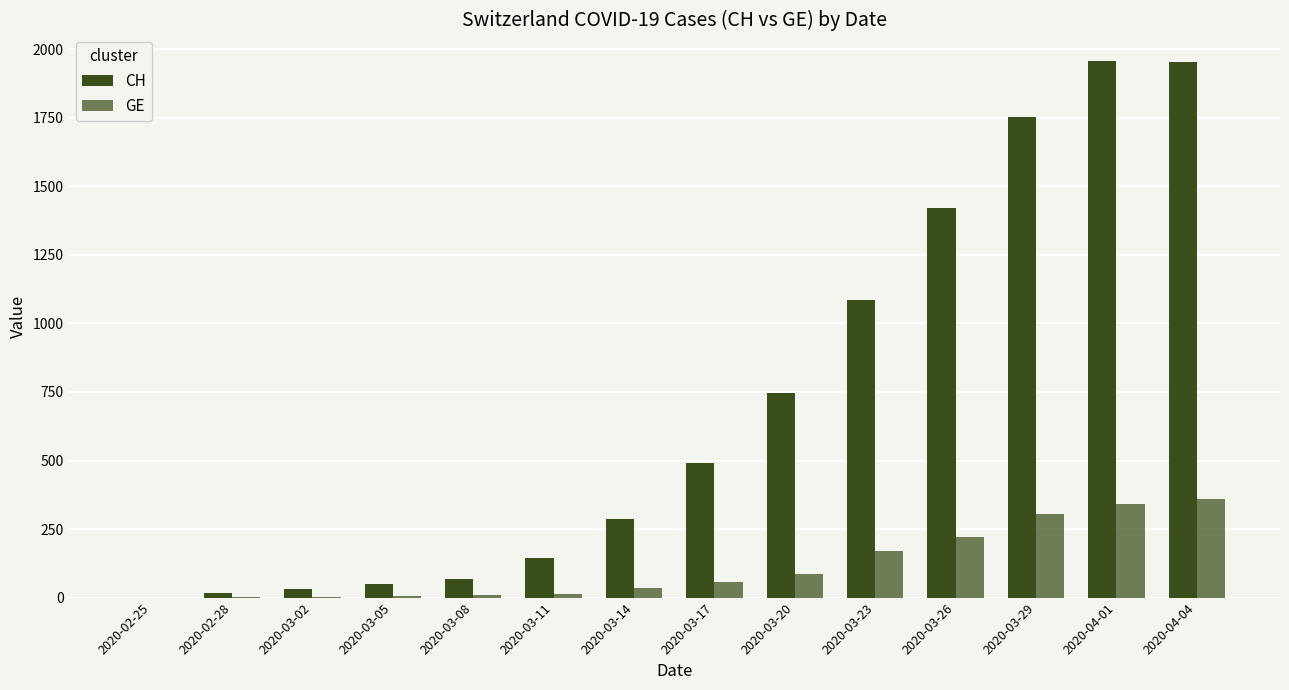

Are the bars grouped side by side (vs. stacked)?

Yes